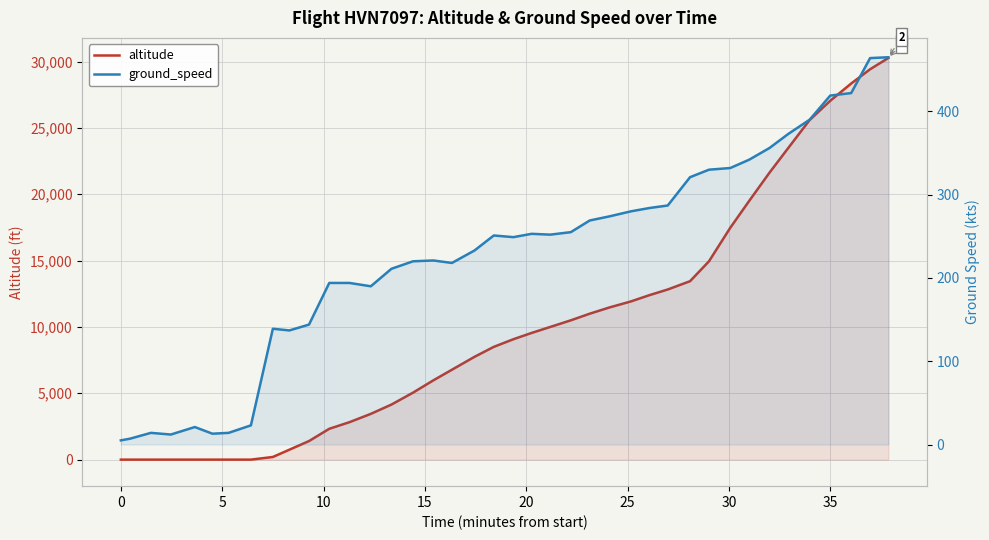

Reading right to left, extract all data points from this chart.

altitude: 30275	29425	28350	27050	25600	23500	21625	19500	17475	14950	13450	12825	12400	11925	11475	11000	10500	10000	9550	9075	8500	7750	6775	5975	5050	4150	3450	2825	2325	1400	750	200	0	0	0	0	0	0	0	0
ground_speed: 465	464	422	419	390	373	356	342	332	330	321	287	284	280	274	269	255	252	253	249	251	233	218	221	220	211	190	194	194	144	137	139	23	14	13	21	12	14	7	5